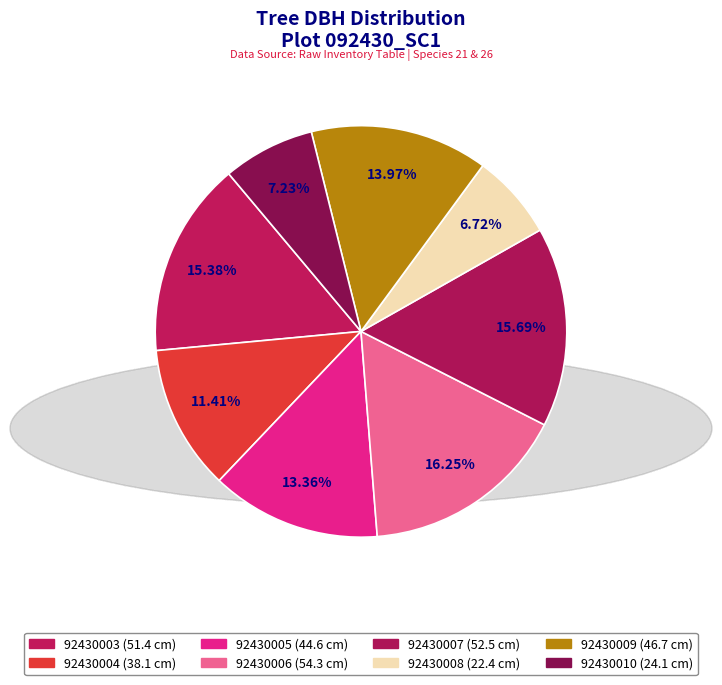

Is it true that 92430010 is 7% of the pie?

True